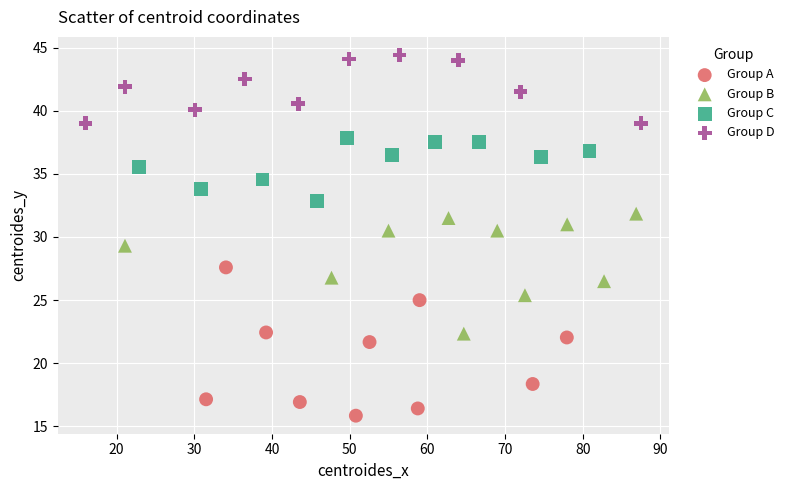

What are all the series names shown in the legend?

Group A, Group B, Group C, Group D